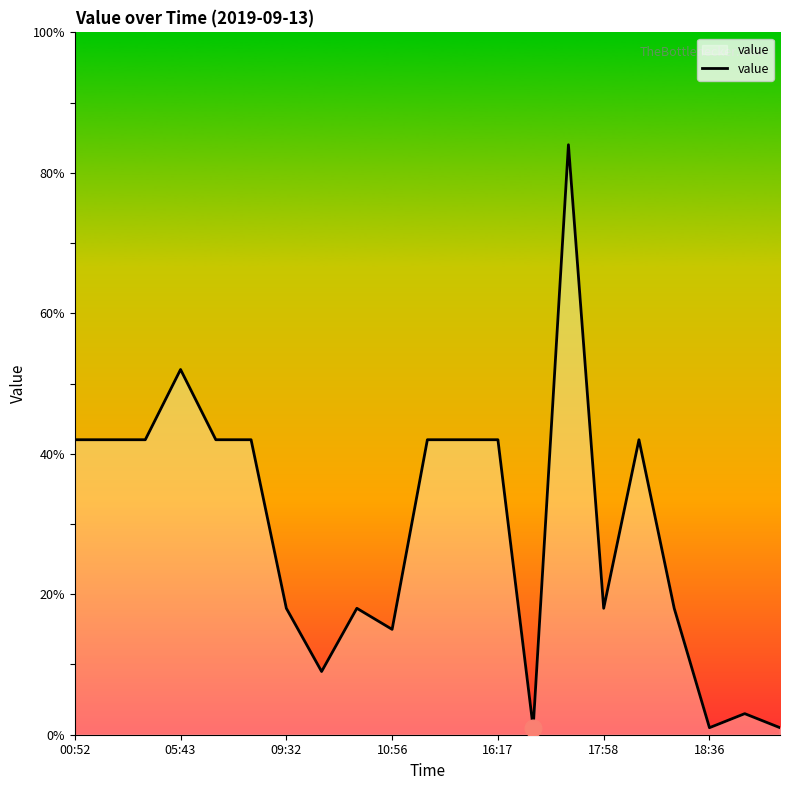

Count the number of categories in the chart.

21